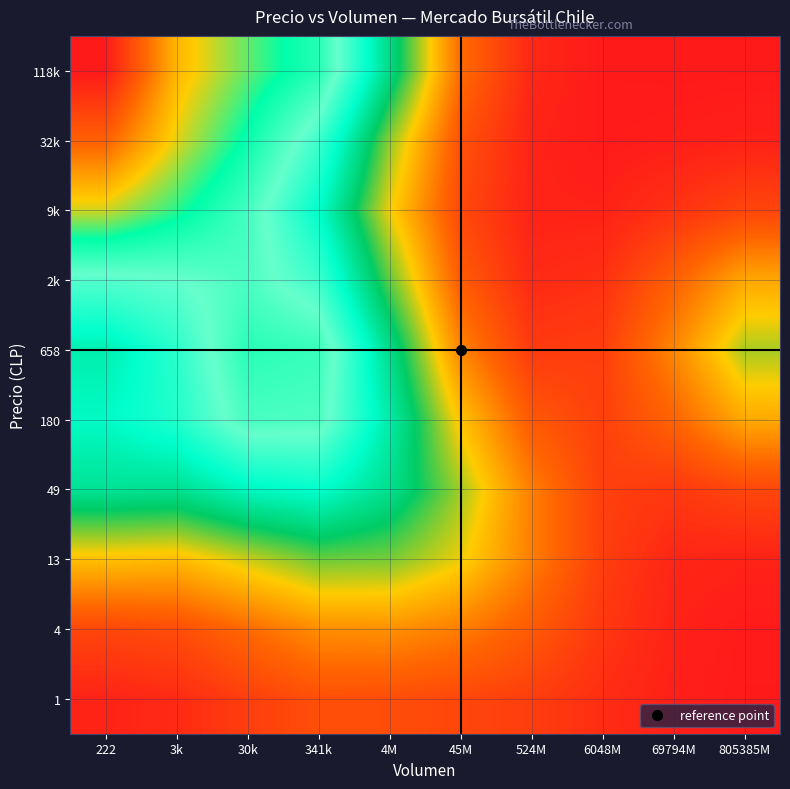

Reading left to right, what are all the values shown in this chart?

1: 222=0.0	3k=0.1	30k=0.1	341k=0.2	4M=0.2	45M=0.2	524M=0.1	6048M=0.1	69794M=0.0	805385M=0.0
4: 222=0.2	3k=0.2	30k=0.3	341k=0.4	4M=0.4	45M=0.3	524M=0.2	6048M=0.1	69794M=0.0	805385M=0.0
13: 222=0.5	3k=0.5	30k=0.6	341k=0.7	4M=0.6	45M=0.5	524M=0.3	6048M=0.1	69794M=0.0	805385M=0.0
49: 222=0.9	3k=0.9	30k=1.0	341k=1.0	4M=0.9	45M=0.6	524M=0.3	6048M=0.1	69794M=0.1	805385M=0.2
180: 222=1.0	3k=1.1	30k=1.4	341k=1.3	4M=0.9	45M=0.5	524M=0.2	6048M=0.1	69794M=0.2	805385M=0.4
658: 222=1.0	3k=1.1	30k=1.4	341k=1.4	4M=0.9	45M=0.3	524M=0.1	6048M=0.1	69794M=0.3	805385M=0.6
2k: 222=1.2	3k=1.3	30k=1.4	341k=1.2	4M=0.7	45M=0.2	524M=0.1	6048M=0.1	69794M=0.2	805385M=0.4
9k: 222=1.7	3k=1.6	30k=1.4	341k=1.0	4M=0.5	45M=0.2	524M=0.0	6048M=0.0	69794M=0.1	805385M=0.2
32k: 222=2.1	3k=1.8	30k=1.5	341k=1.2	4M=0.6	45M=0.2	524M=0.0	6048M=0.0	69794M=0.0	805385M=0.0
118k: 222=2.3	3k=1.9	30k=1.6	341k=1.4	4M=0.9	45M=0.3	524M=0.0	6048M=0.0	69794M=0.0	805385M=0.0